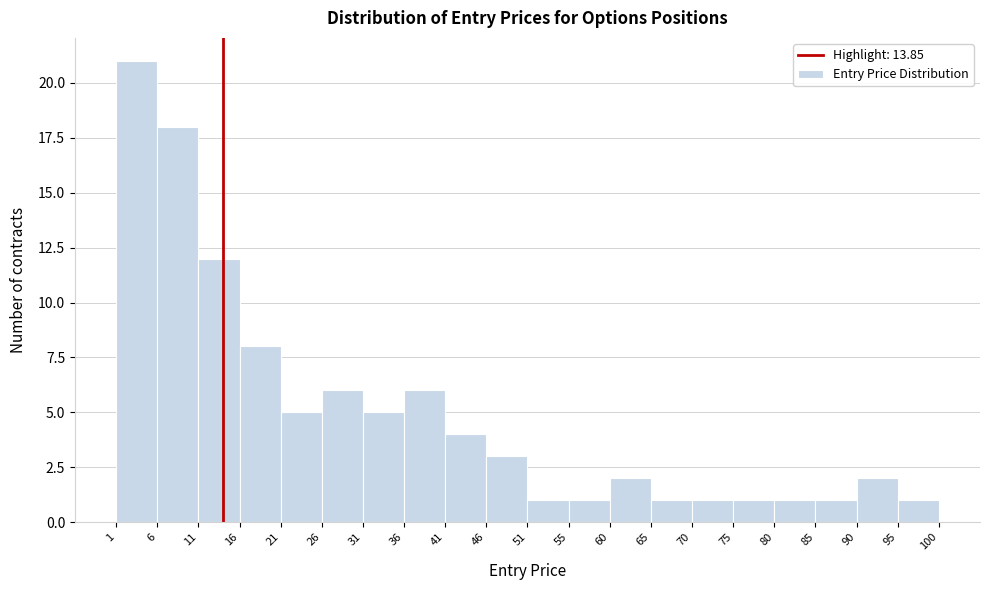

Which range on the x-axis has the tallest bar?

1 to 6